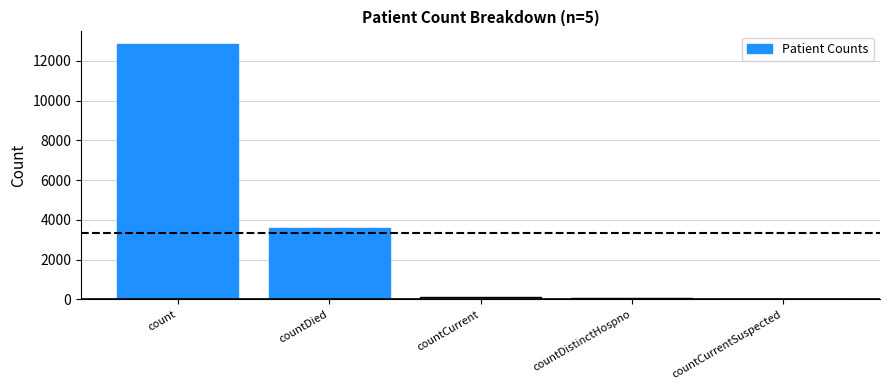

Reading left to right, what are all the values shown in this chart?

12840	3603	138	59	0